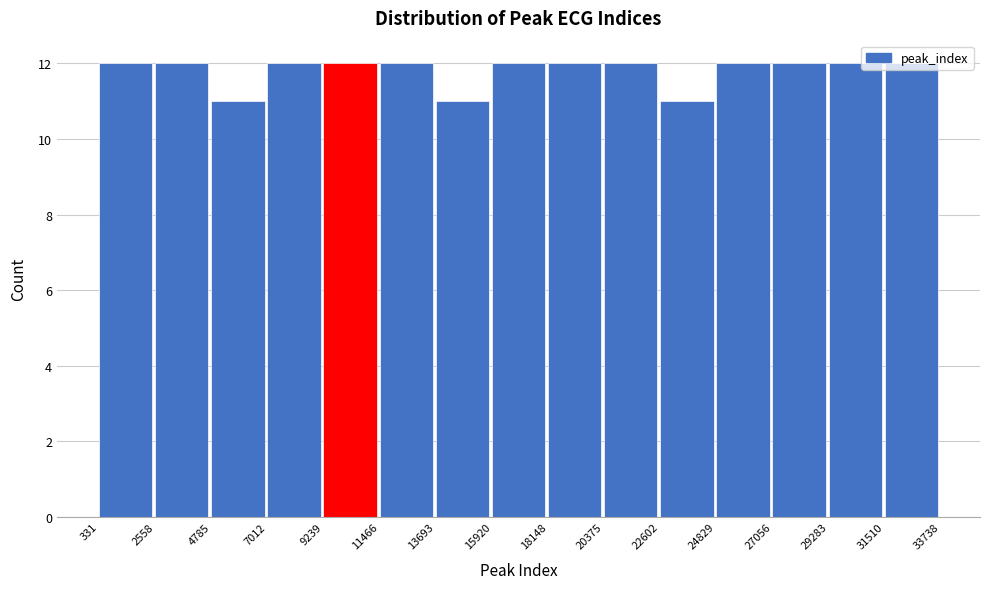

Reading left to right, list every bar in this chart as the range it spans on the x-axis followed by its height. The values are not printed on the chart, so give them approximately, as read against the axis.

331 to 2558: 12
2558 to 4785: 12
4785 to 7012: 11
7012 to 9239: 12
9239 to 11466: 12
11466 to 13693: 12
13693 to 15920: 11
15920 to 18148: 12
18148 to 20375: 12
20375 to 22602: 12
22602 to 24829: 11
24829 to 27056: 12
27056 to 29283: 12
29283 to 31510: 12
31510 to 33738: 12